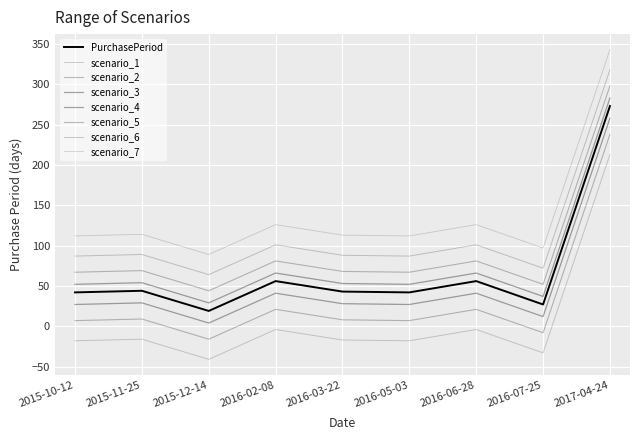

Does the chart have visible grid lines?

Yes